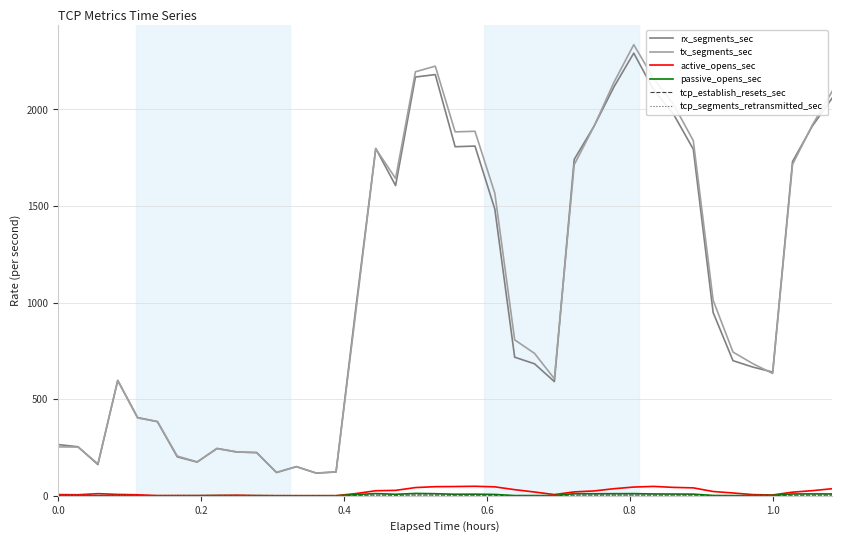

What is the minimum value for rx_segments_sec?

117.3